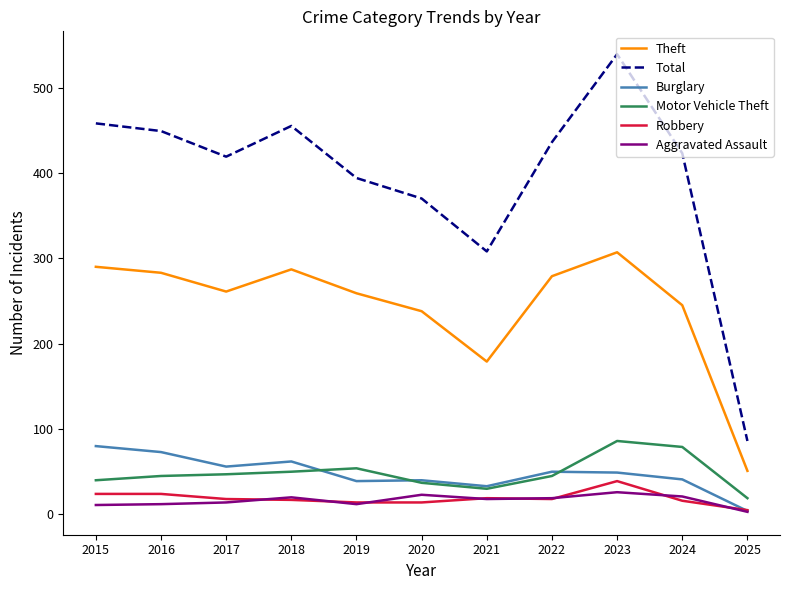

Which series has the largest range (max minus min)?

Total